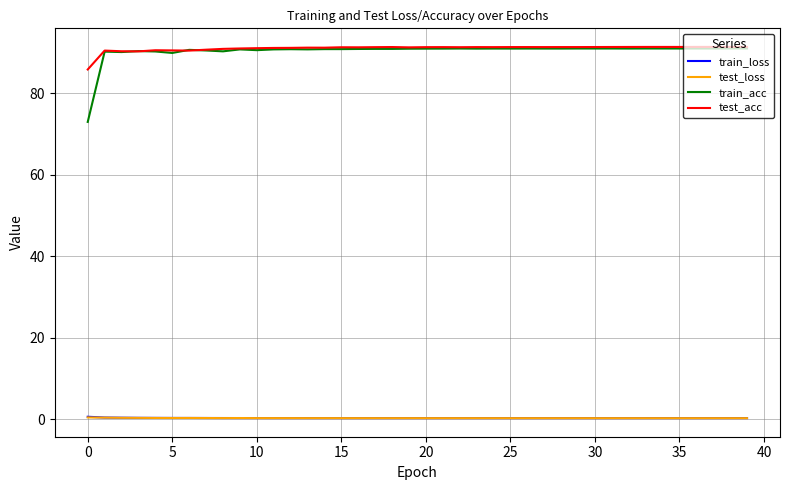

What is the maximum value shown in the chart?

91.4